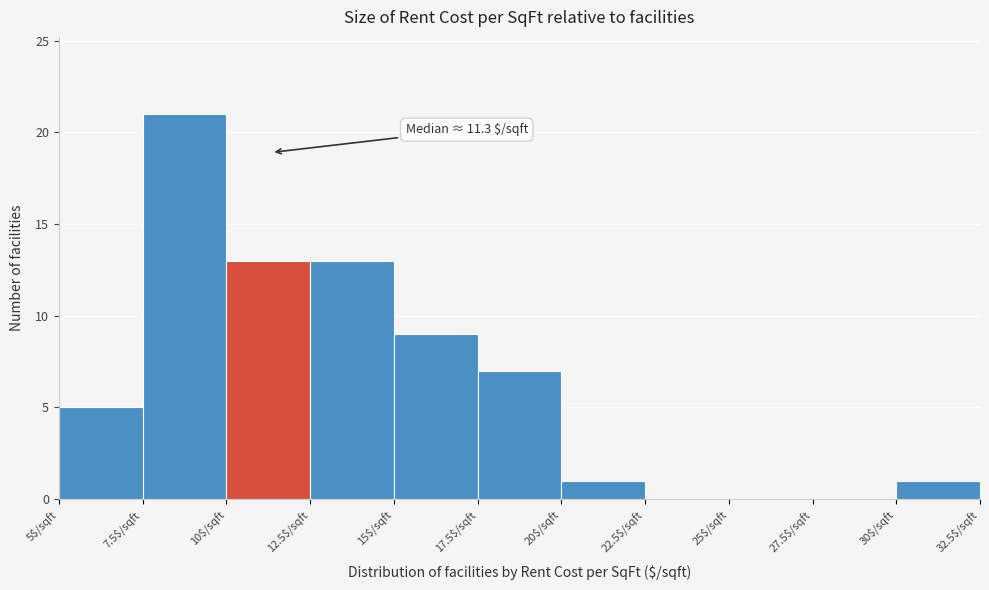

Which range on the x-axis has the tallest bar?

7.5 to 10.0